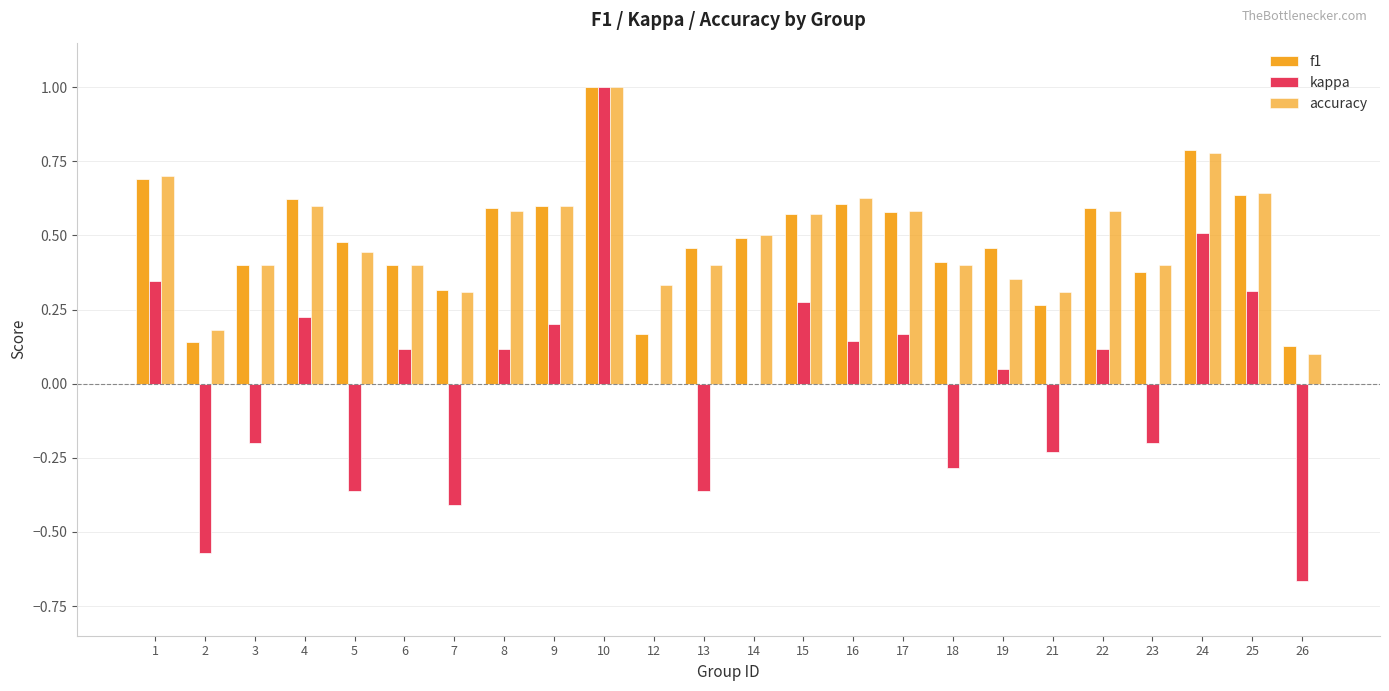

The value of accuracy at 12 is 0.3. True or false?

True